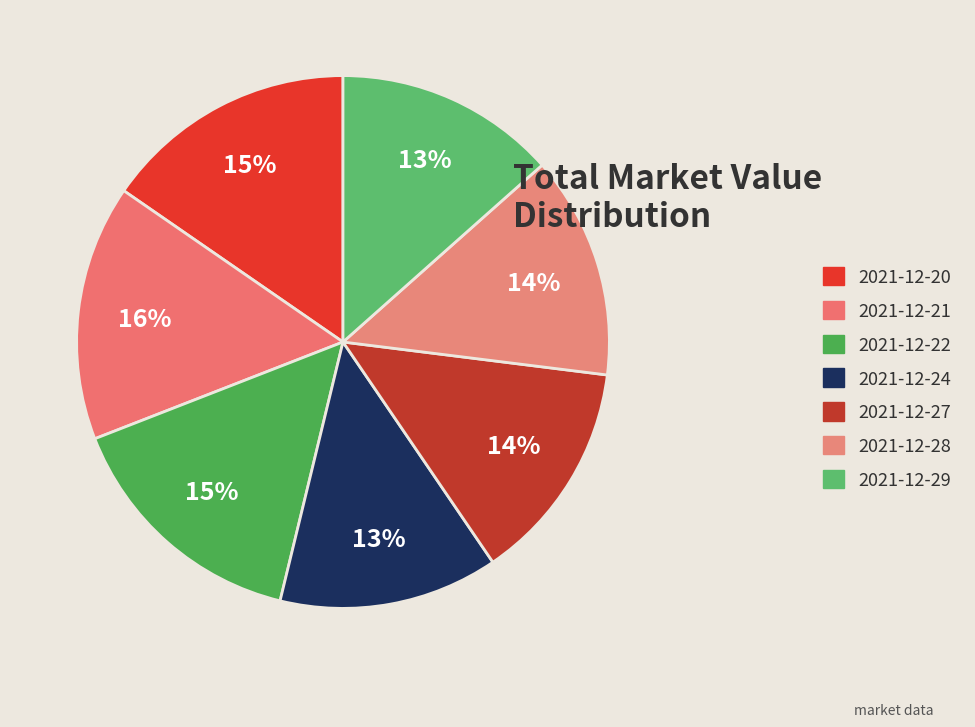

Count the number of slices in the pie.

7